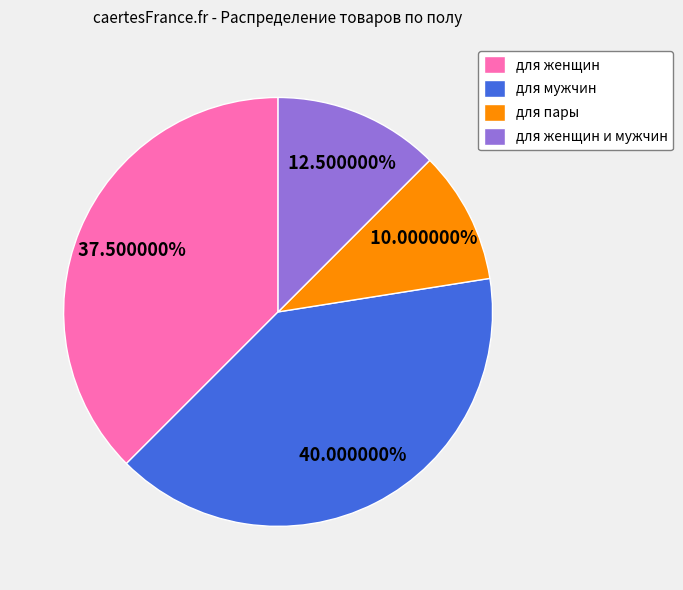

Is it true that для женщин is 23% of the pie?

False